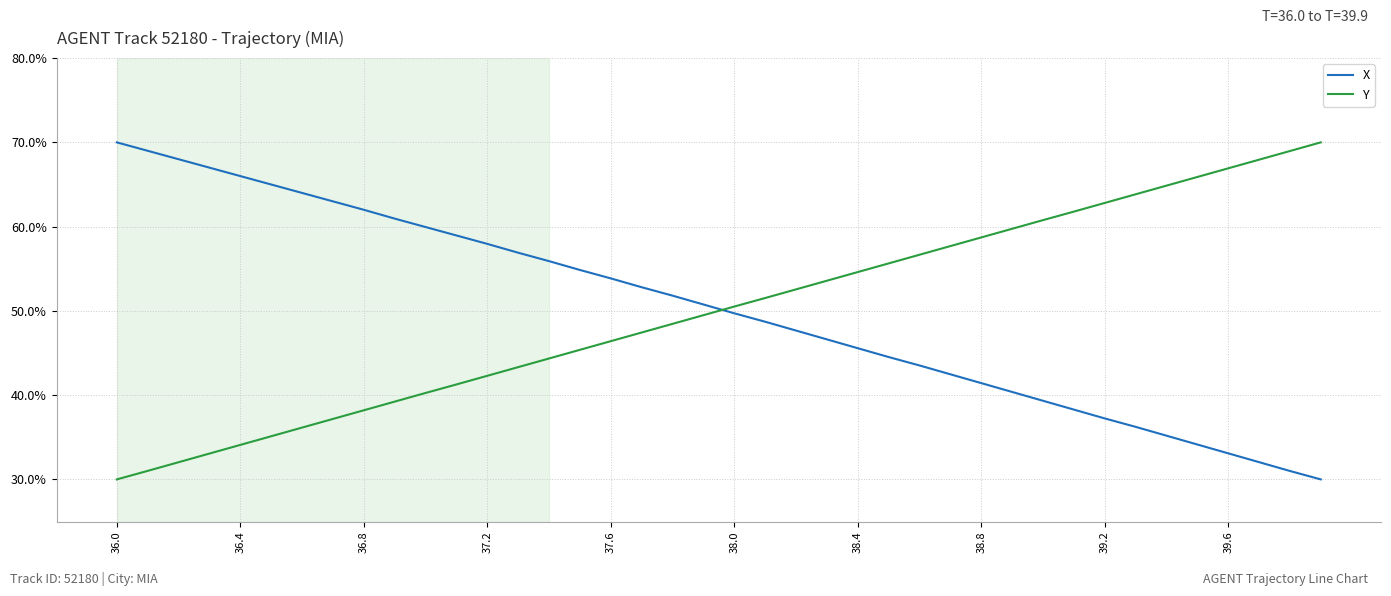

After their last crossing, which series has the higher values: Y or X?

Y